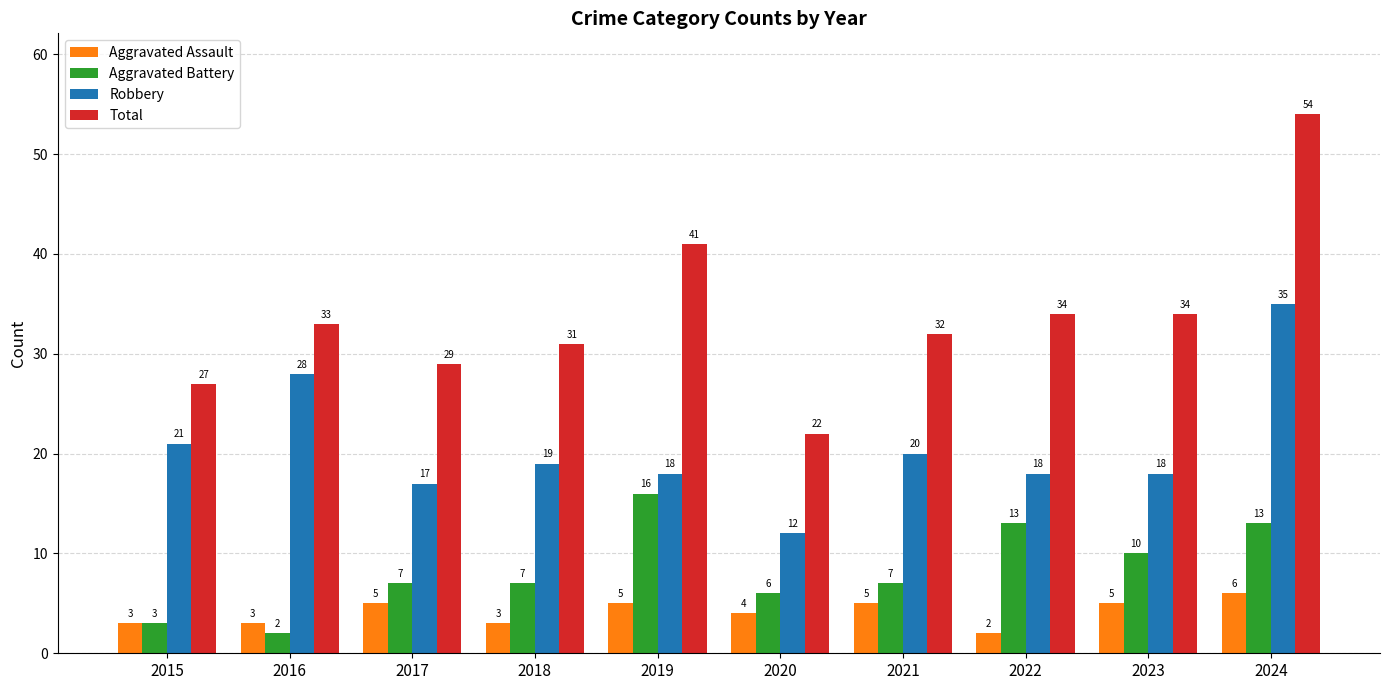

The value of Aggravated Battery at 2021 is 7. True or false?

True